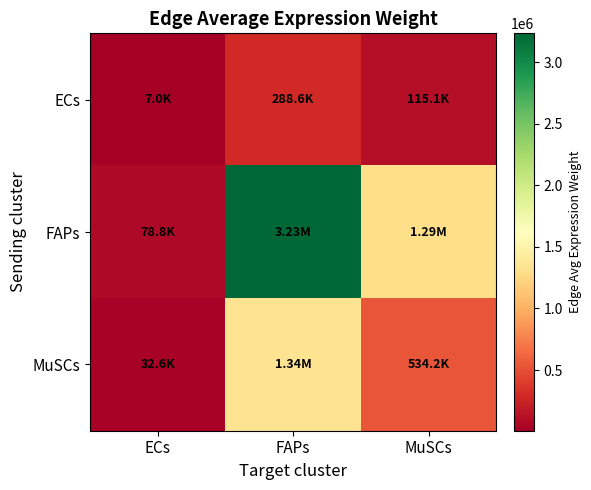

Reading left to right, what are all the values shown in this chart?

ECs: ECs=7032.7	FAPs=288580.0	MuSCs=115089.6
FAPs: ECs=78825.4	FAPs=3234533.3	MuSCs=1289975.4
MuSCs: ECs=32643.5	FAPs=1339497.1	MuSCs=534209.4